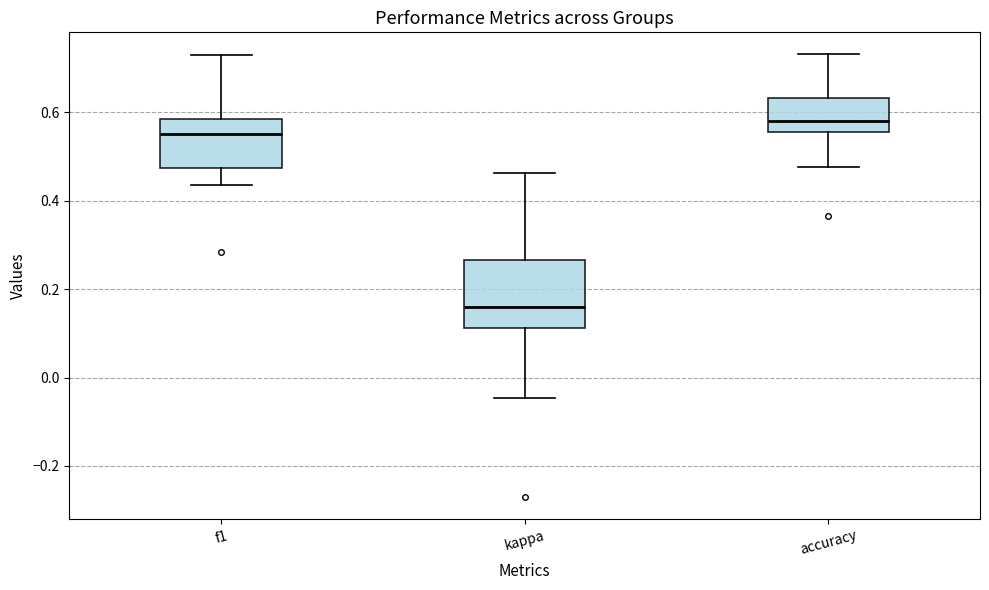

Where does the upper whisker of the box for accuracy end on the y-axis? The values are not printed on the chart, so give them approximately, as read against the axis.

0.74